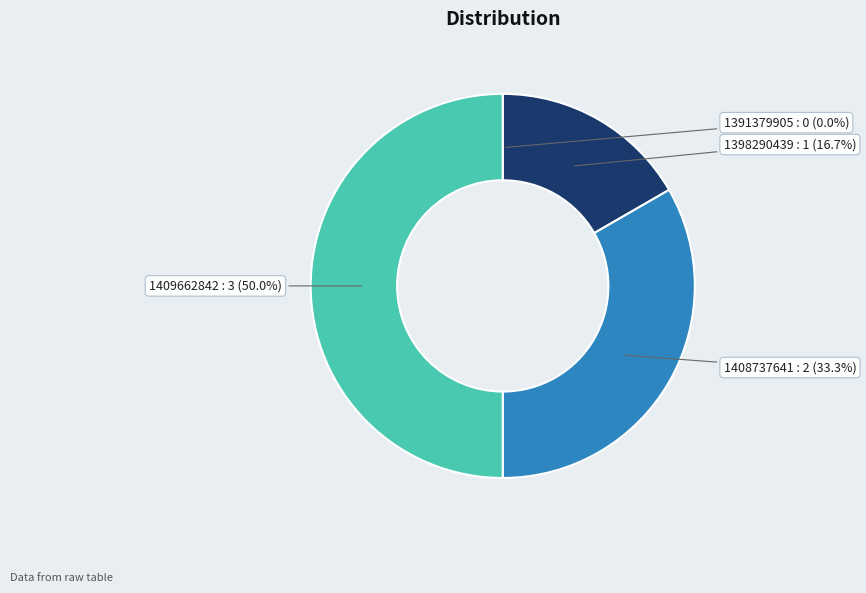

What is the largest slice in the pie chart?

1409662842